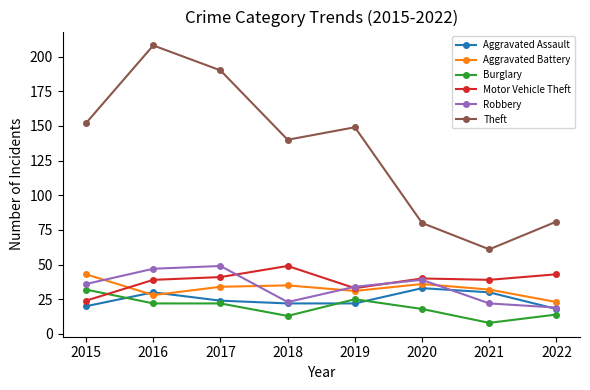

Reading left to right, transcribe all the data shown in this chart.

Aggravated Assault: 20	30	24	22	22	33	30	18
Aggravated Battery: 43	28	34	35	31	36	32	23
Burglary: 32	22	22	13	25	18	8	14
Motor Vehicle Theft: 24	39	41	49	33	40	39	43
Robbery: 36	47	49	23	34	39	22	19
Theft: 152	208	190	140	149	80	61	81